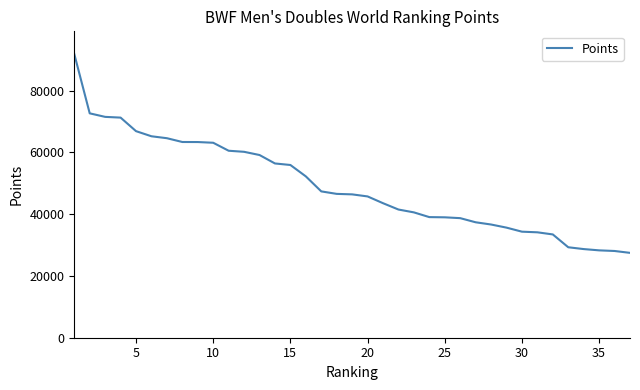

What is the difference between the maximum and minimum values?

64394.2